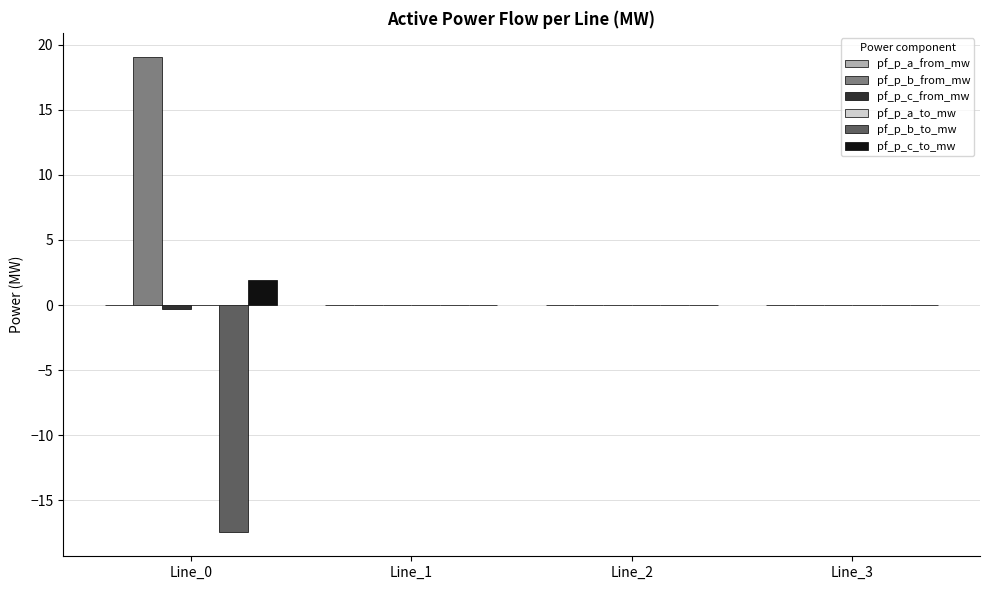

What is the greatest value displayed?

19.1